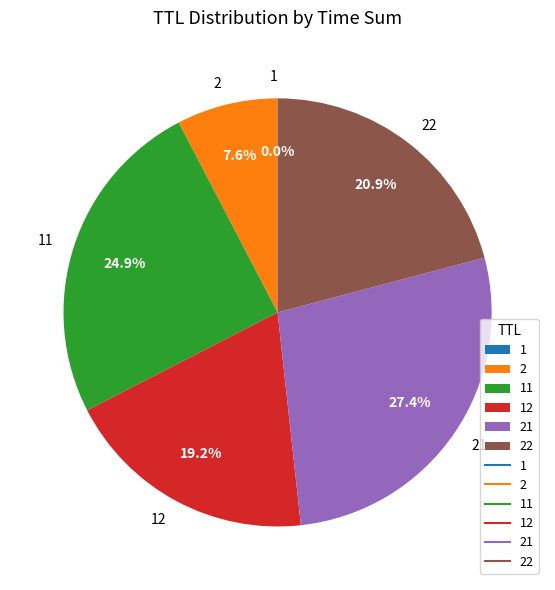

Is there any slice that represents more than half of the pie?

No